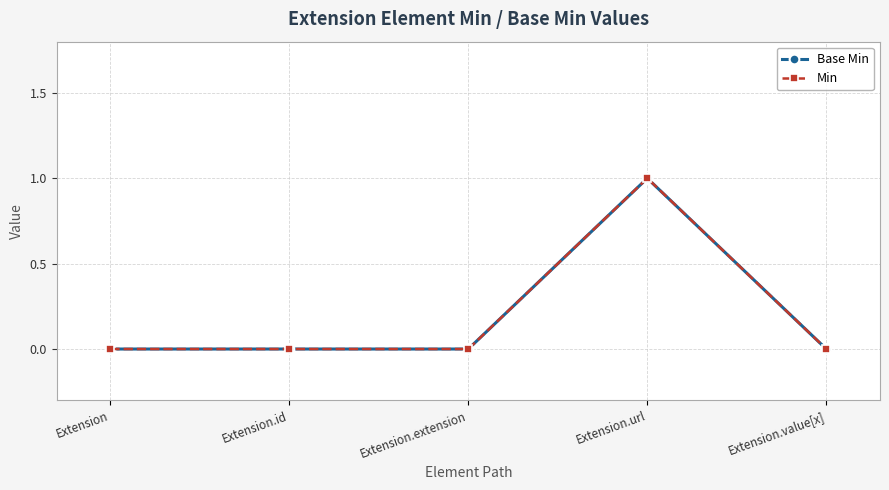

What is the label of the 2nd point from the right?

Extension.url